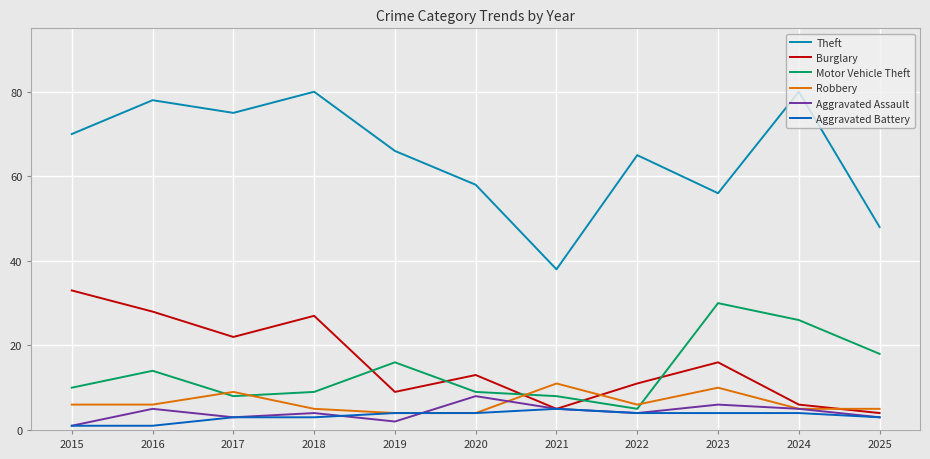

What is the approximate value of Theft at 2024, to the nearest 10?

80